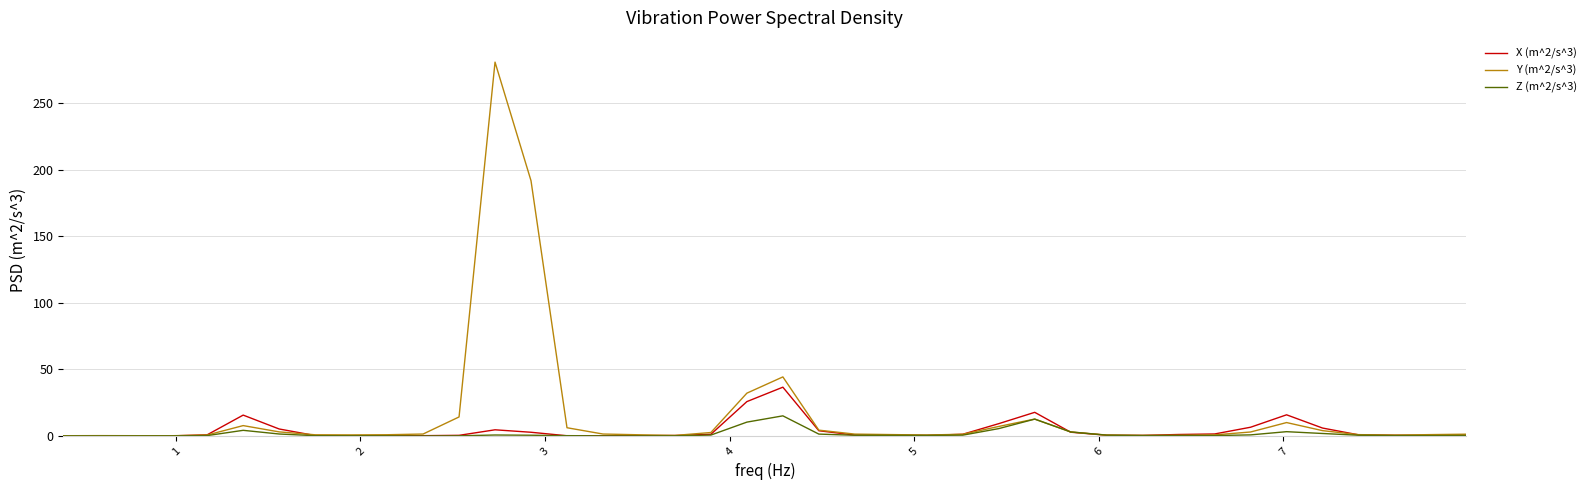

List the series in order of their peak value, highest first.

Y (m^2/s^3), X (m^2/s^3), Z (m^2/s^3)